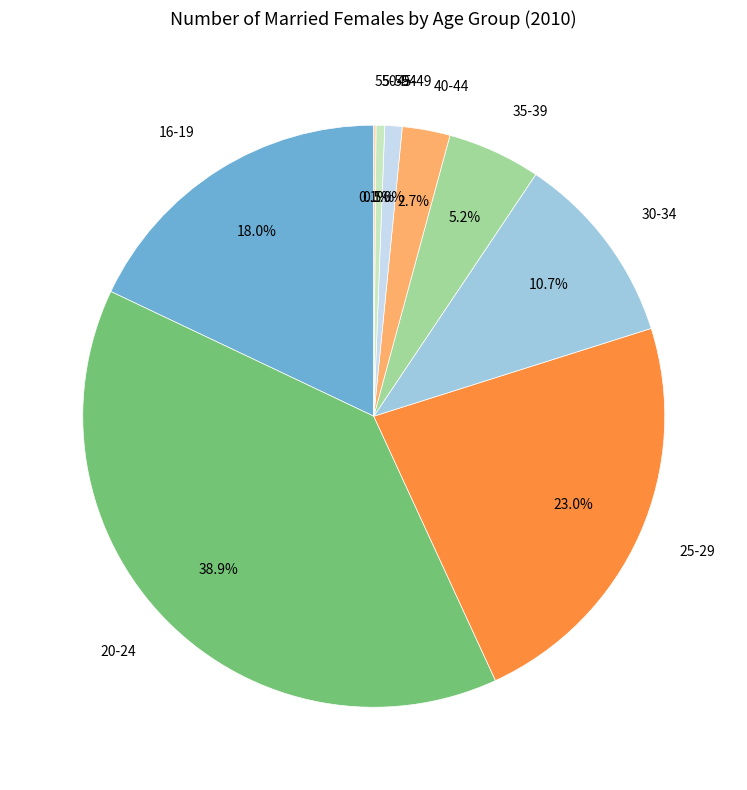

What is the largest slice in the pie chart?

20-24